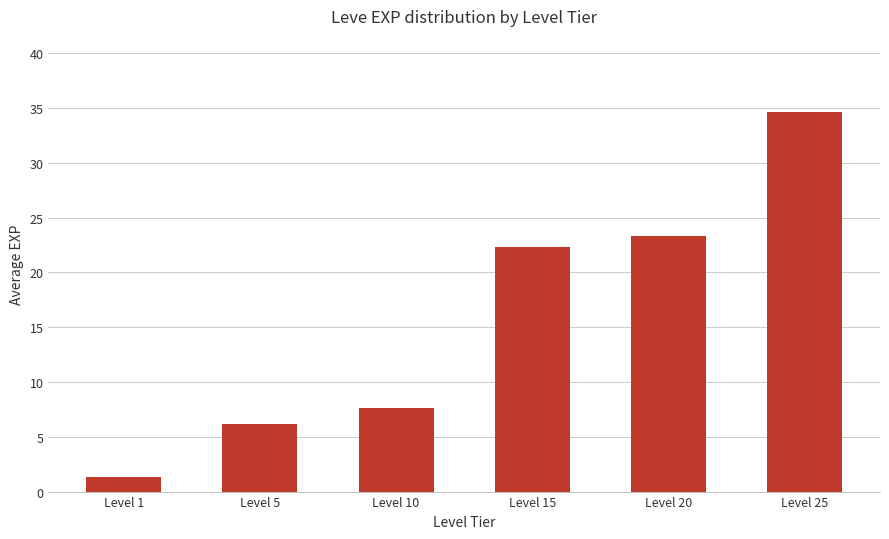

The chart shows a value of 1.3 at Level 1. True or false?

True